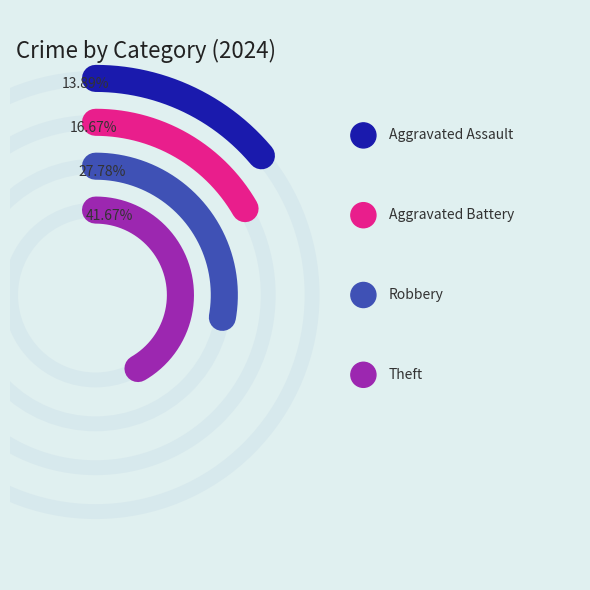

Which category has the biggest portion of the pie?

Theft